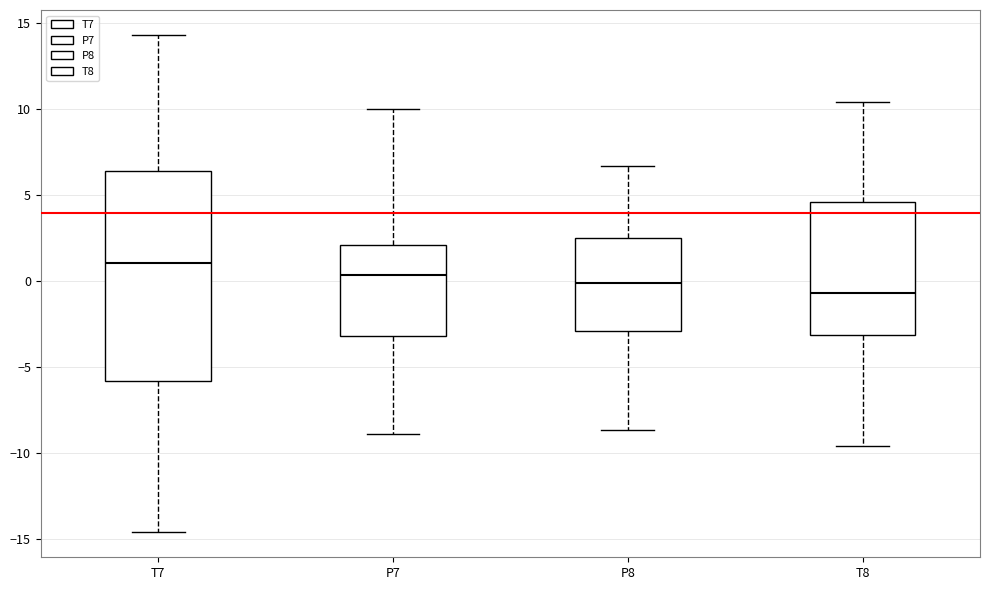

Where does the median line of the box for P7 sit on the y-axis? The values are not printed on the chart, so give them approximately, as read against the axis.

0.5